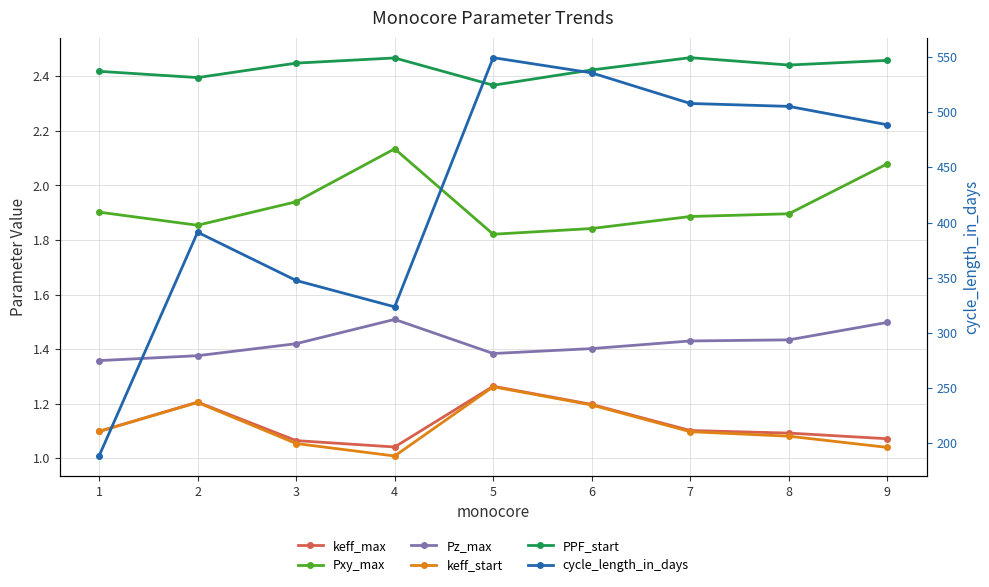

True or false: keff_start and Pxy_max intersect in this chart.

False